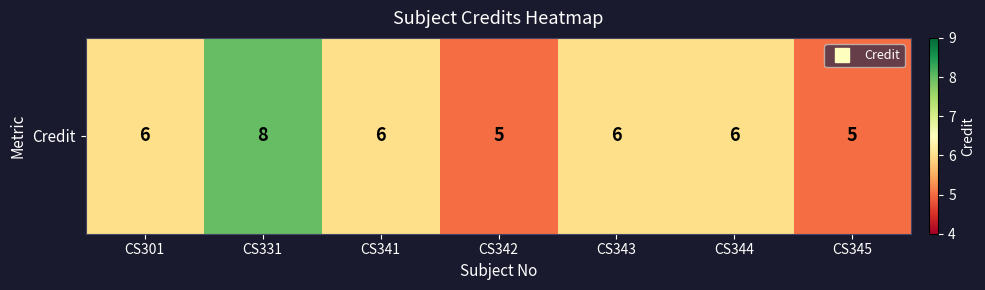

What is the change in value from CS301 to CS331?

+2